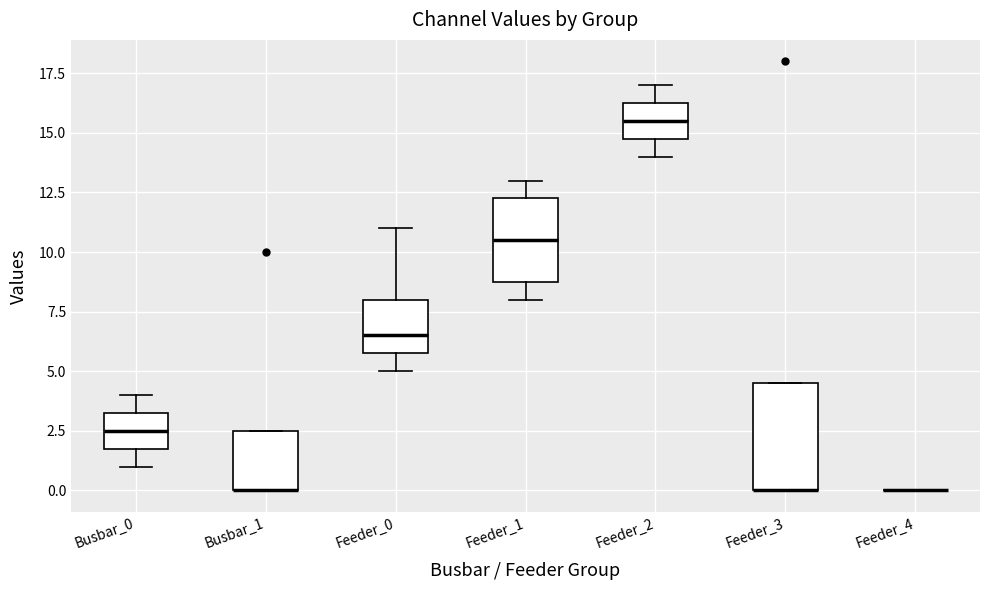

Comparing the boxes themselves (not the whiskers), which one is the tallest?

Feeder_3